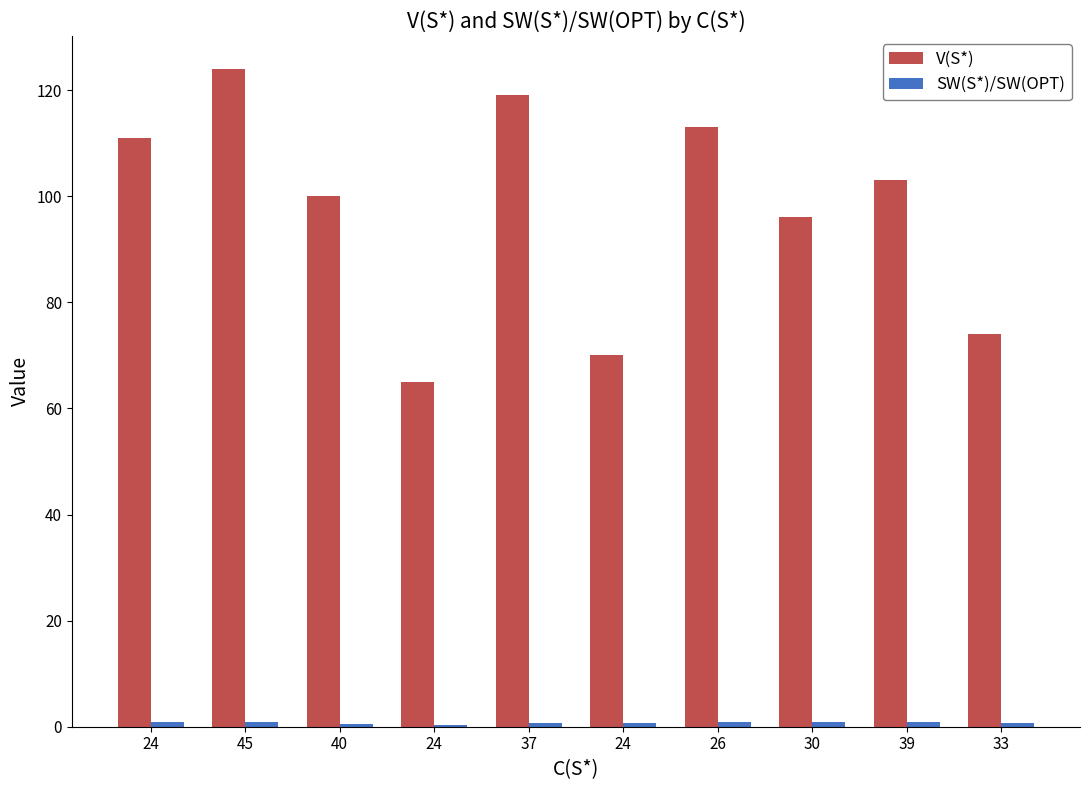

What is the sum of all V(S*) values?

975.0